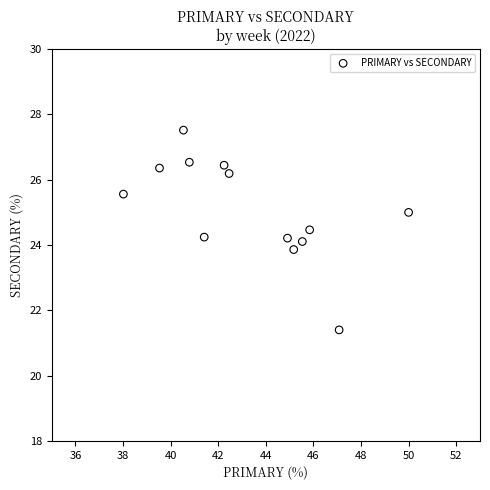

What is the range of Y values (max minus min)?

6.1